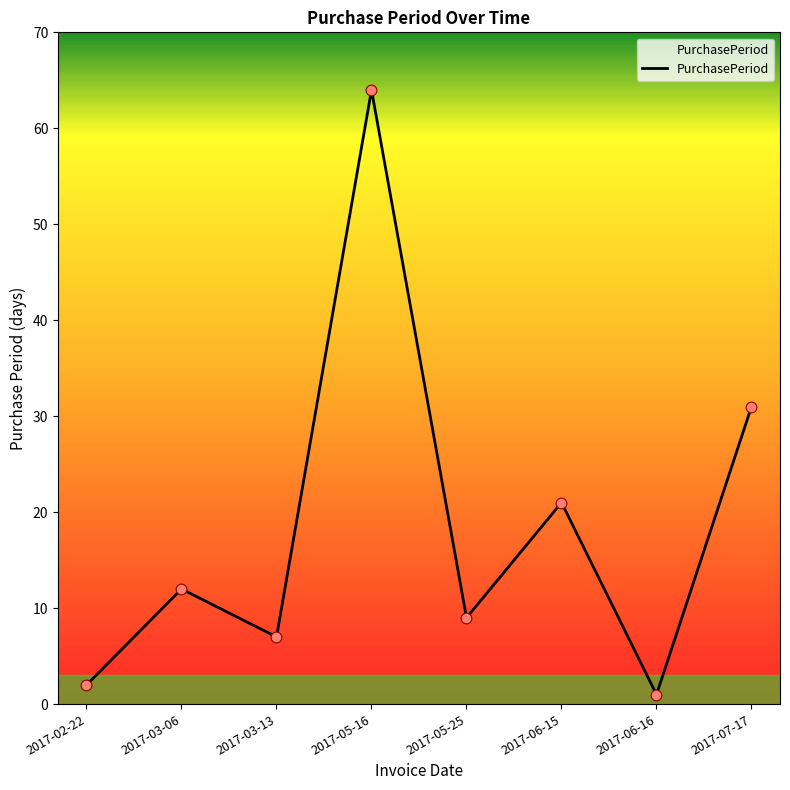

Which has a higher value, 2017-07-17 or 2017-02-22?

2017-07-17